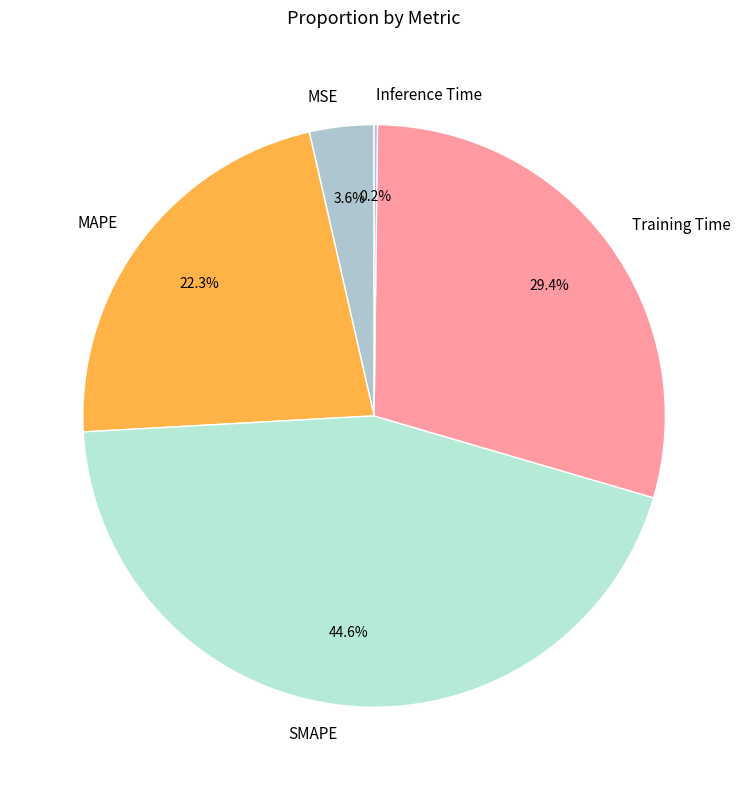

What percentage is the MAPE slice, to the nearest percent?

22%